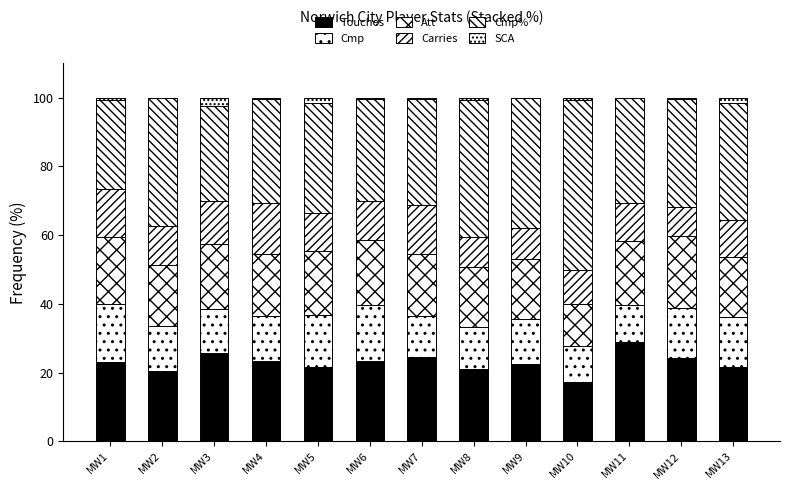

Which series changed the most between MW6 and MW9?

Cmp%